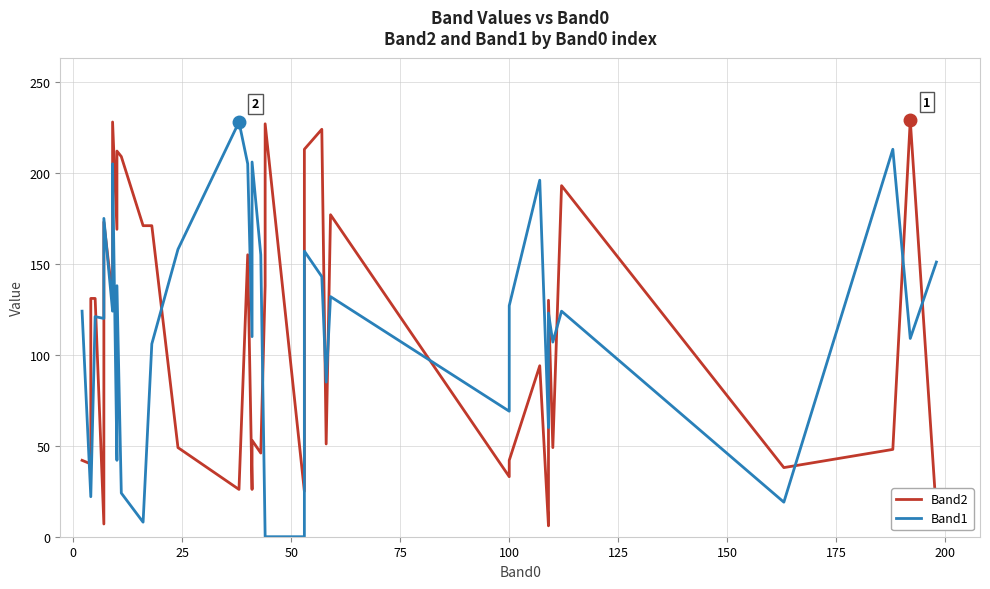

The Band2 series shows 136 at 29. True or false?

False